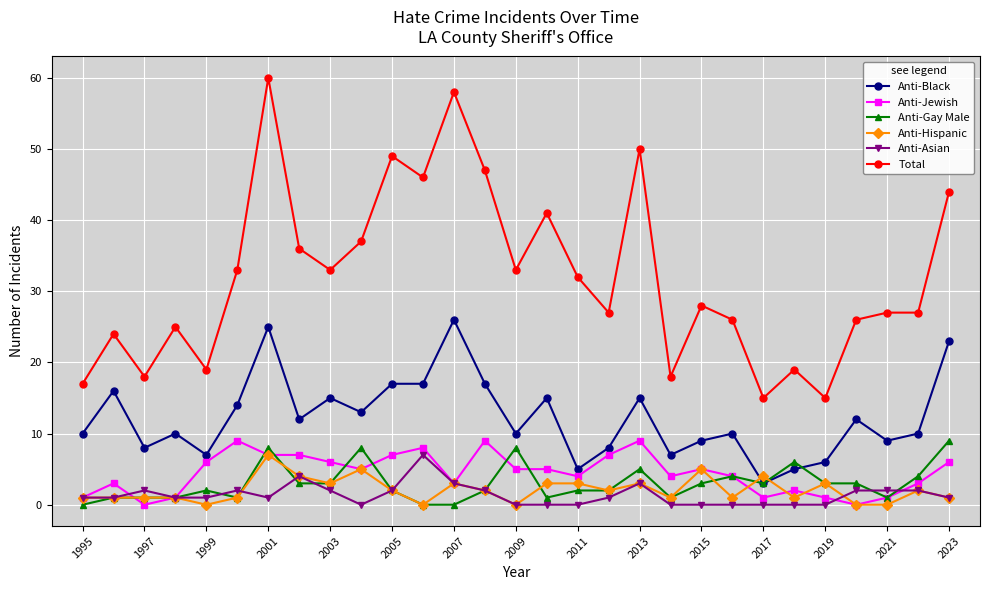

Which series has the largest total across all categories?

Total